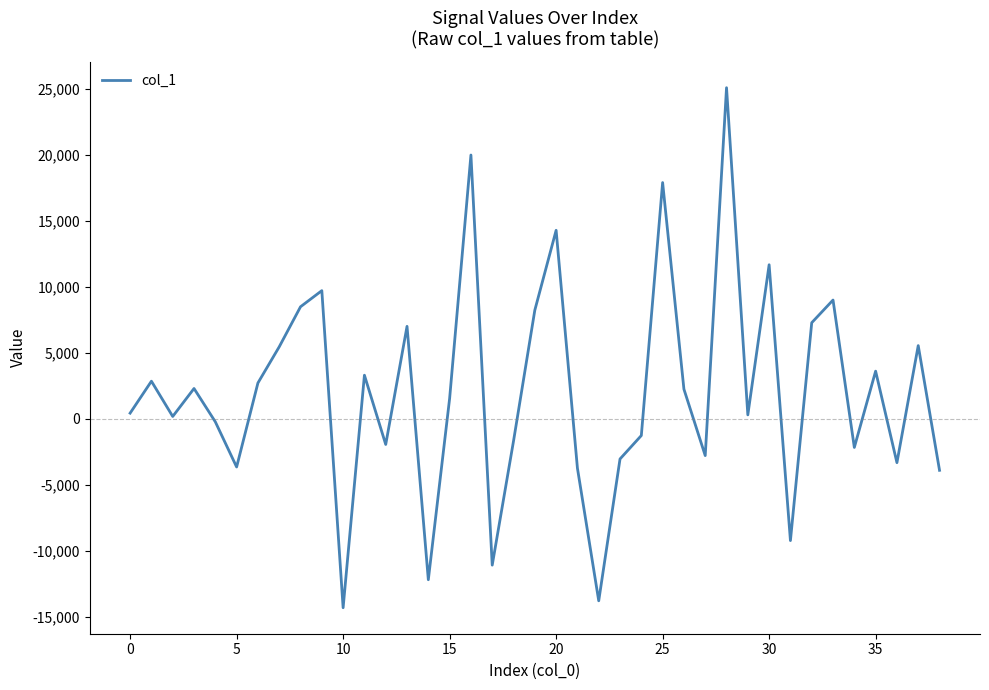

What is the smallest value displayed?

-14315.4